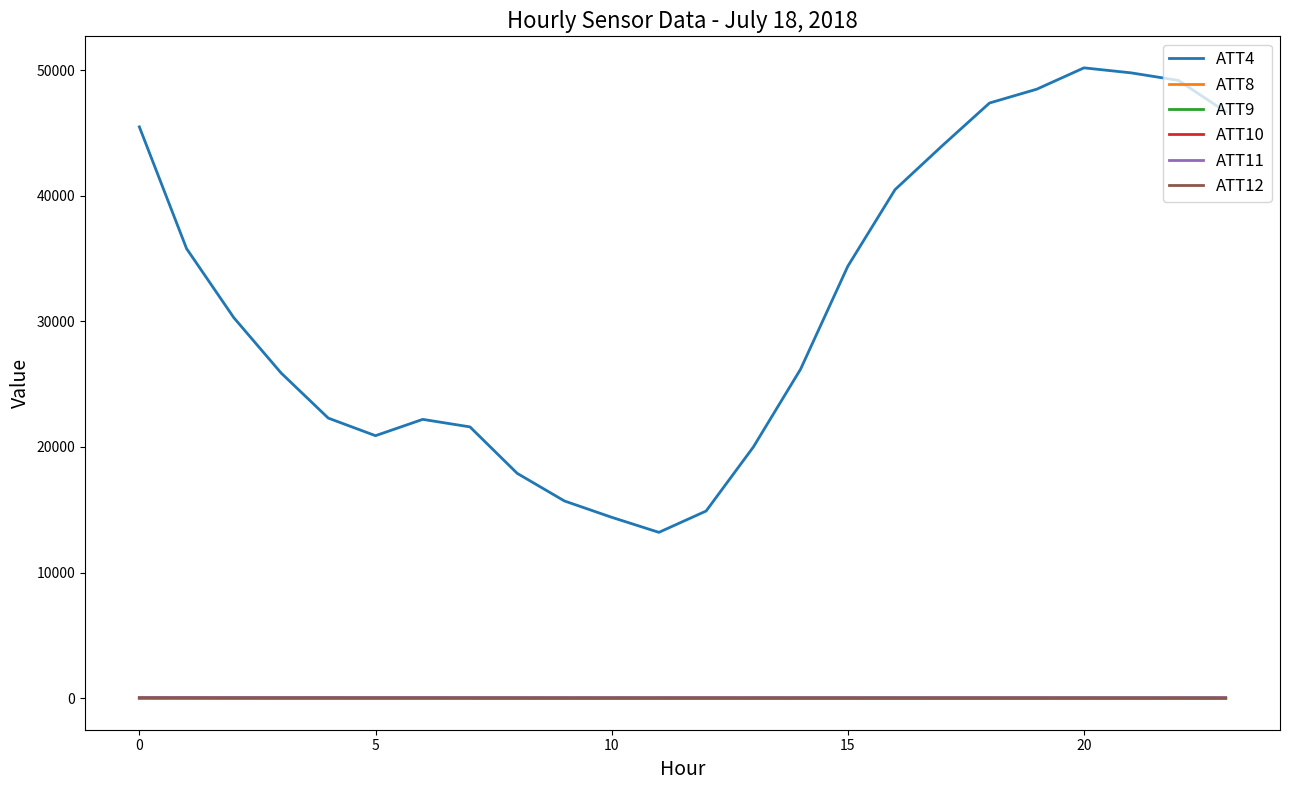

True or false: ATT9 and ATT4 intersect in this chart.

False